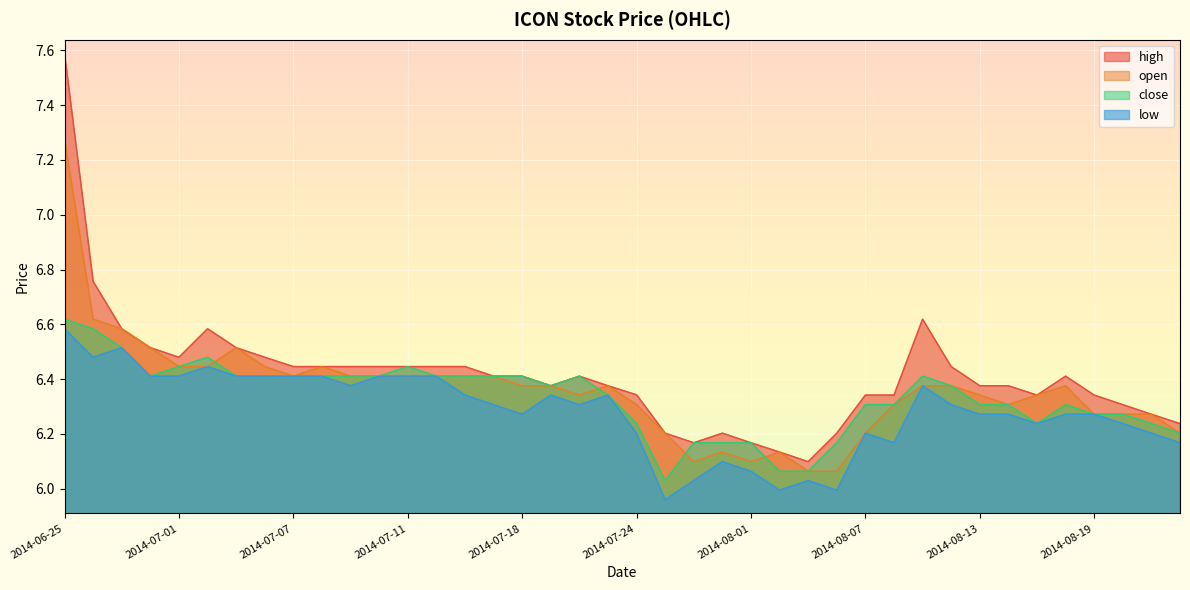

Between 2014-07-18 and 2014-08-14, which series saw the biggest shift?

close